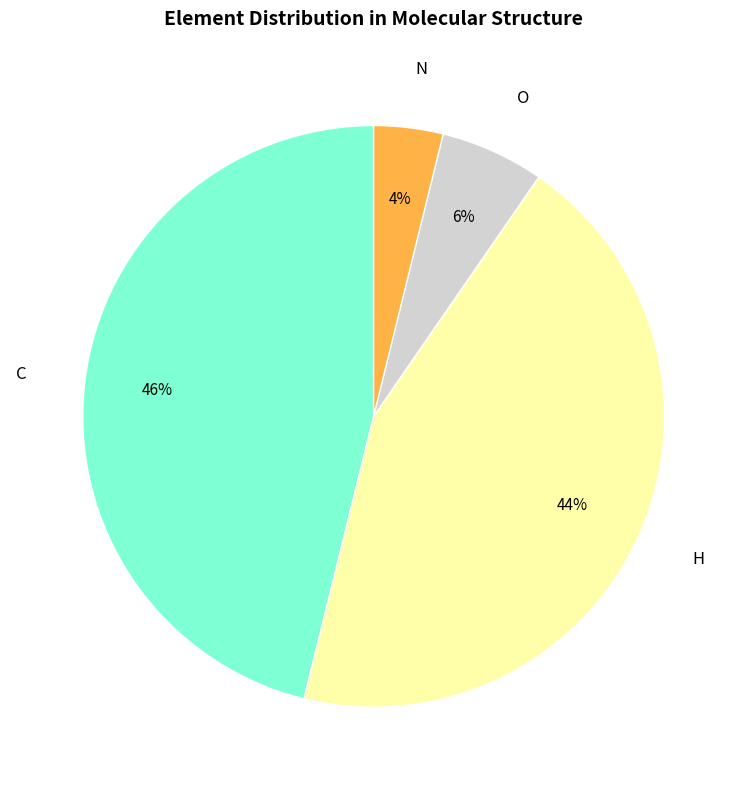

Is there a majority slice in this chart?

No